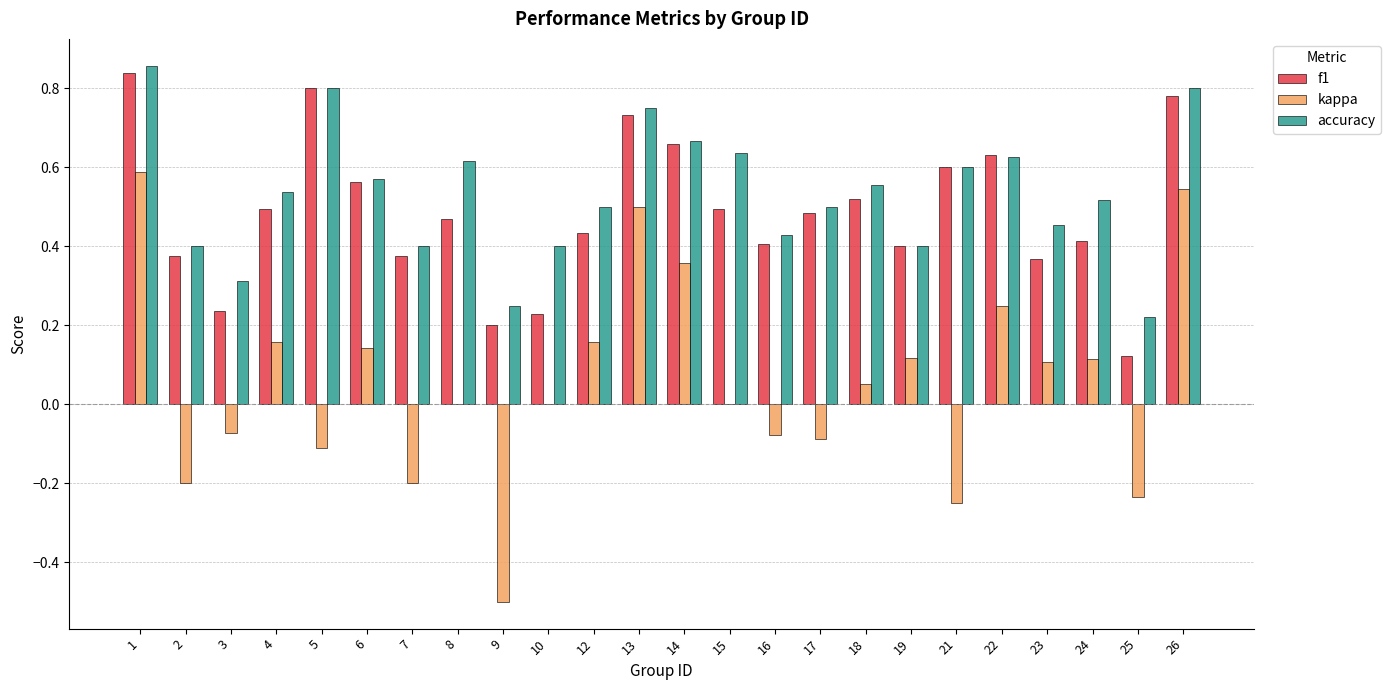

What is the total value across all series at 26?

2.1